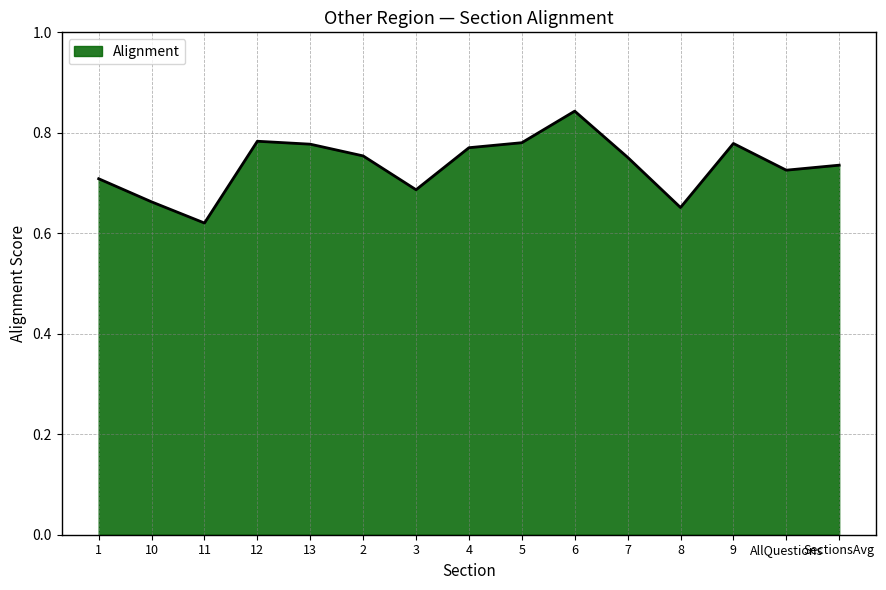

Is it true that the value at 2 is 0.3?

False